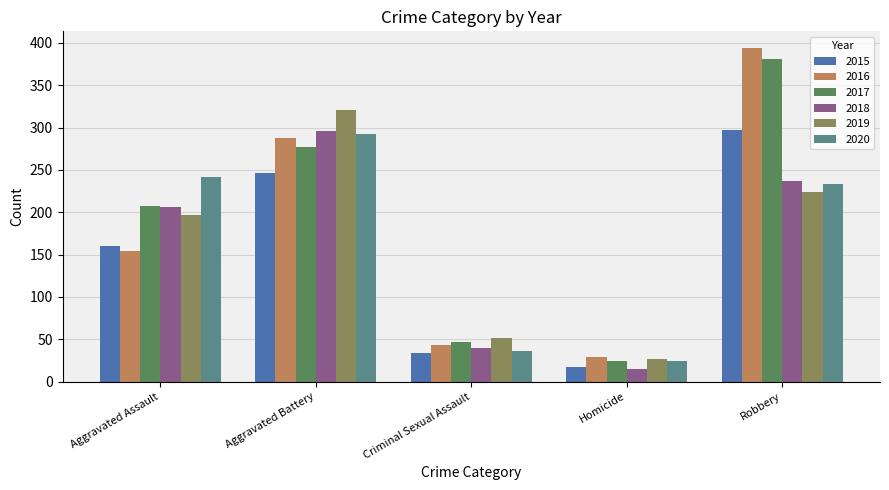

Which series changed the most between Aggravated Battery and Criminal Sexual Assault?

2019